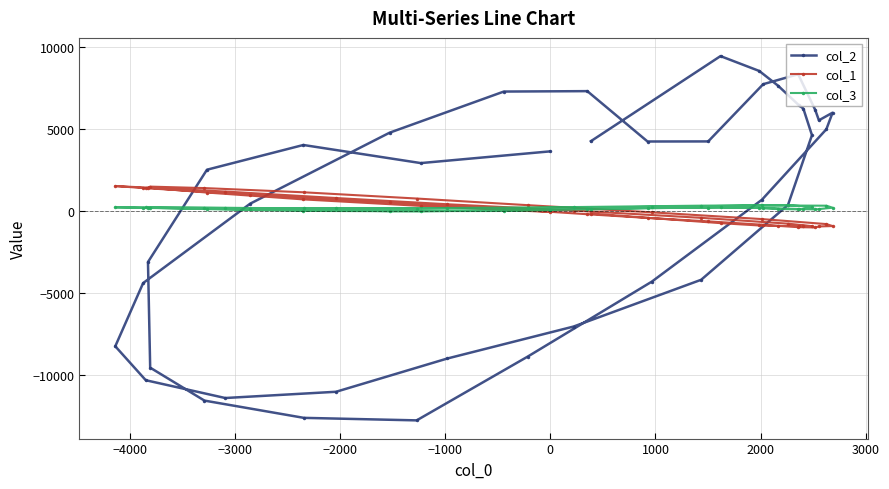

Which series has the widest spread of values?

col_2